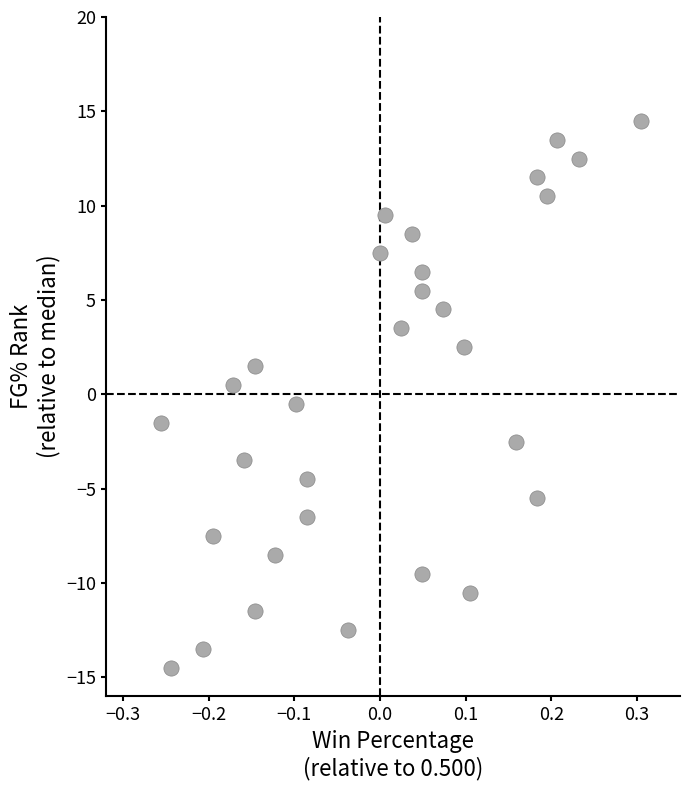

What is the range of X values (max minus min)?

0.6